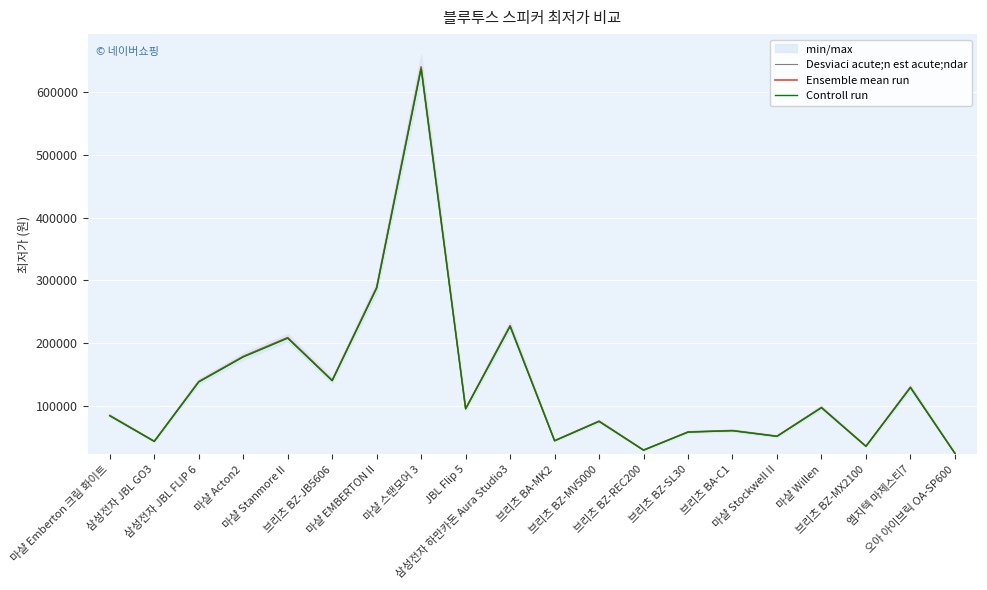

Reading left to right, transcribe all the data shown in this chart.

Desviaci acute;n est acute;ndar: 마샬 Emberton 크림 화이트=84900.0	삼성전자 JBL GO3=43900.0	삼성전자 JBL FLIP 6=139000.0	마샬 Acton2=179000.0	마샬 Stanmore II=209000.0	브리츠 BZ-JB5606=140990.0	마샬 EMBERTON II=289000.0	마샬 스탠모어 3=640000.0	JBL Flip 5=95900.0	삼성전자 하만카돈 Aura Studio3=227950.0	브리츠 BA-MK2=44900.0	브리츠 BZ-MV5000=75900.0	브리츠 BZ-REC200=29900.0	브리츠 BZ-SL30=58760.0	브리츠 BA-C1=61000.0	마샬 Stockwell II=52000.0	마샬 Willen=97800.0	브리츠 BZ-MX2100=36000.0	엠지텍 마제스티7=130000.0	오아 아이브릭 OA-SP600=24800.0
Ensemble mean run: 마샬 Emberton 크림 화이트=84900.0	삼성전자 JBL GO3=43900.0	삼성전자 JBL FLIP 6=139000.0	마샬 Acton2=179000.0	마샬 Stanmore II=209000.0	브리츠 BZ-JB5606=140990.0	마샬 EMBERTON II=289000.0	마샬 스탠모어 3=640000.0	JBL Flip 5=95900.0	삼성전자 하만카돈 Aura Studio3=227950.0	브리츠 BA-MK2=44900.0	브리츠 BZ-MV5000=75900.0	브리츠 BZ-REC200=29900.0	브리츠 BZ-SL30=58760.0	브리츠 BA-C1=61000.0	마샬 Stockwell II=52000.0	마샬 Willen=97800.0	브리츠 BZ-MX2100=36000.0	엠지텍 마제스티7=130000.0	오아 아이브릭 OA-SP600=24800.0
Controll run: 마샬 Emberton 크림 화이트=84475.5	삼성전자 JBL GO3=43680.5	삼성전자 JBL FLIP 6=138305.0	마샬 Acton2=178105.0	마샬 Stanmore II=207955.0	브리츠 BZ-JB5606=140285.0	마샬 EMBERTON II=287555.0	마샬 스탠모어 3=636800.0	JBL Flip 5=95420.5	삼성전자 하만카돈 Aura Studio3=226810.2	브리츠 BA-MK2=44675.5	브리츠 BZ-MV5000=75520.5	브리츠 BZ-REC200=29750.5	브리츠 BZ-SL30=58466.2	브리츠 BA-C1=60695.0	마샬 Stockwell II=51740.0	마샬 Willen=97311.0	브리츠 BZ-MX2100=35820.0	엠지텍 마제스티7=129350.0	오아 아이브릭 OA-SP600=24676.0